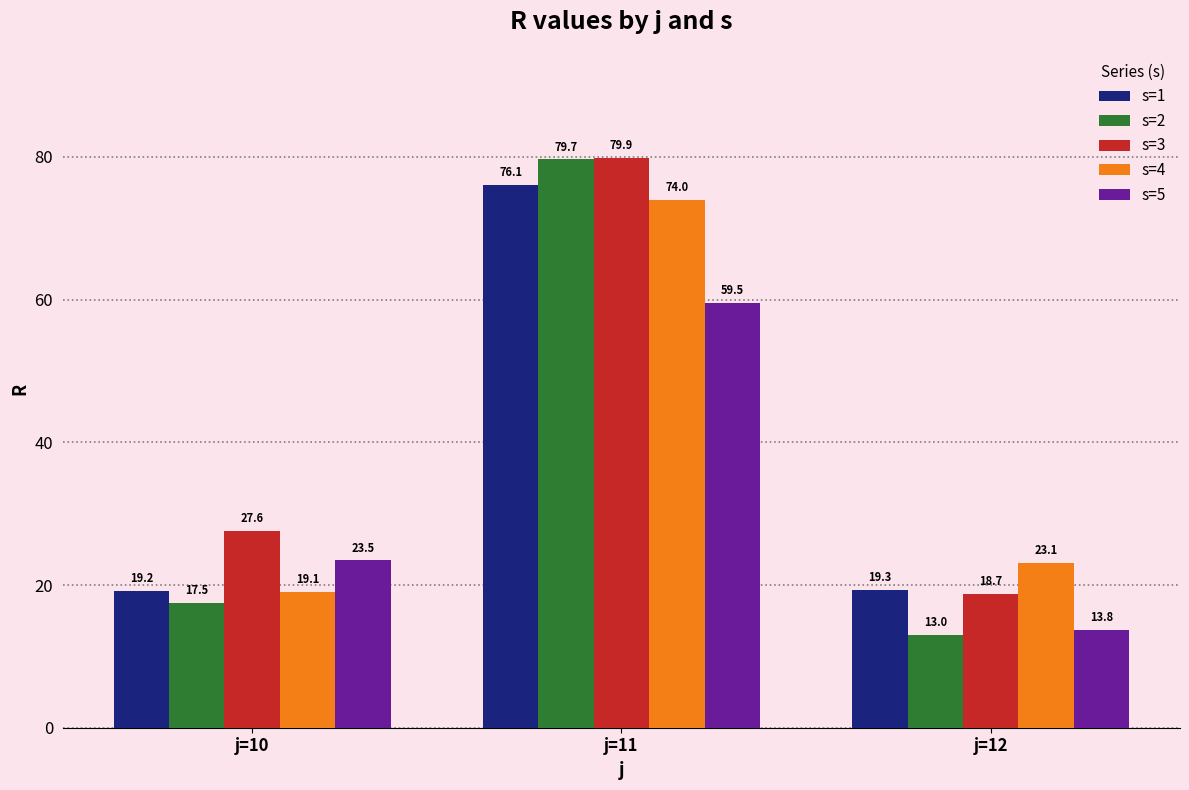

What is the value of the s=2 bar at the 1st from the left?

17.5